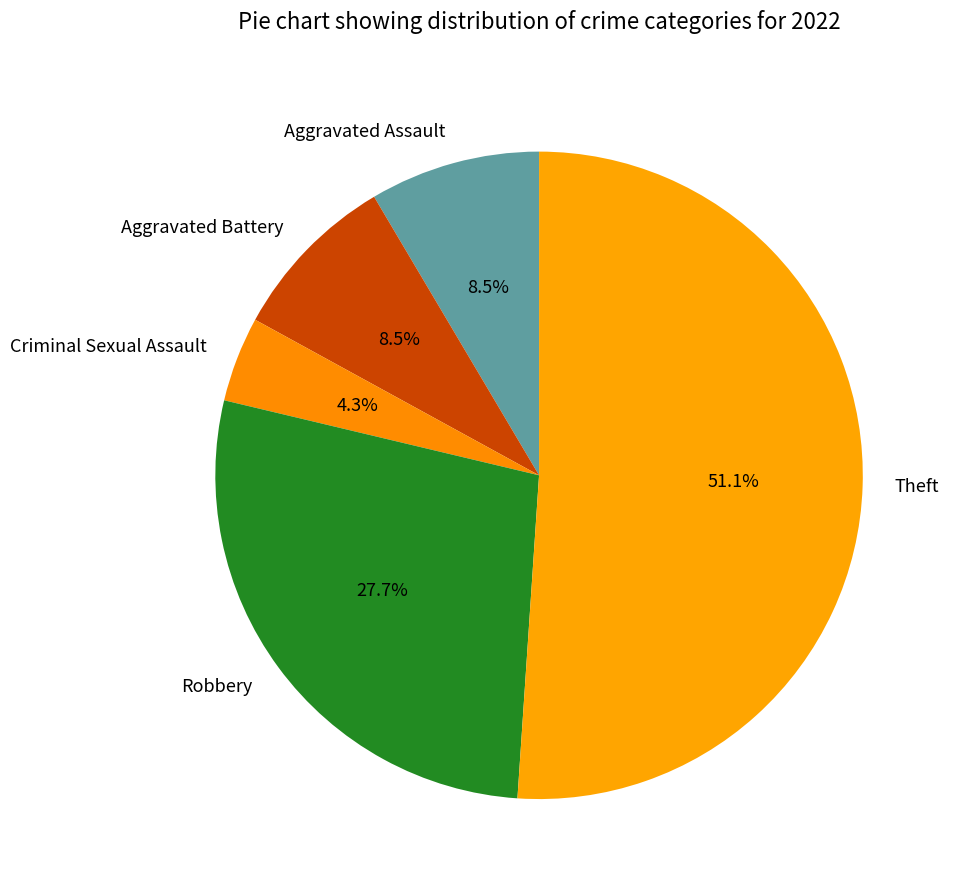

To the nearest percent, what is the combined percentage of Theft and Aggravated Battery?

60%